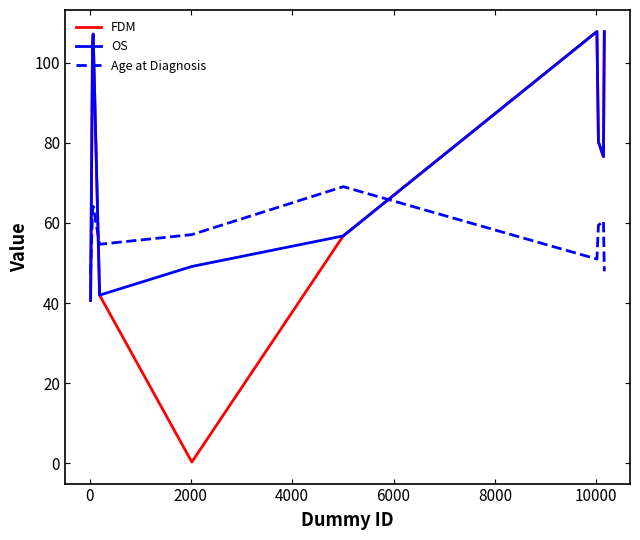

What is the minimum value for Age at Diagnosis?

47.3